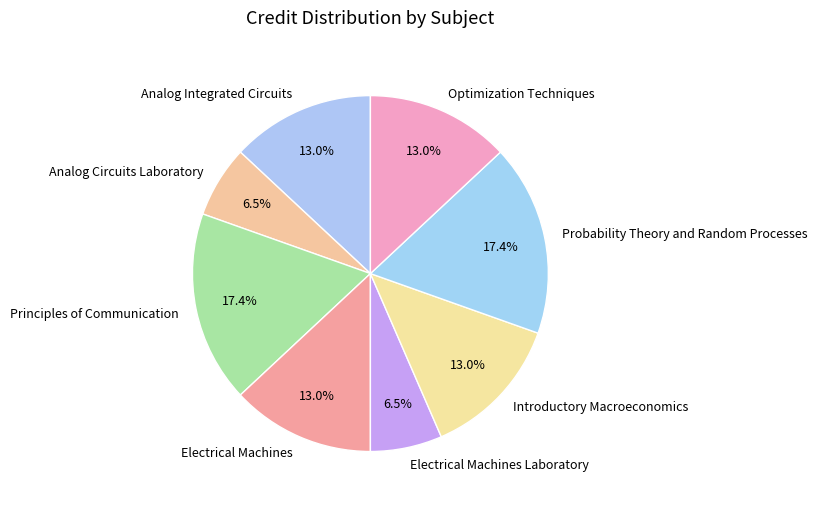

What percentage do Electrical Machines Laboratory and Analog Circuits Laboratory together represent?

13.0%